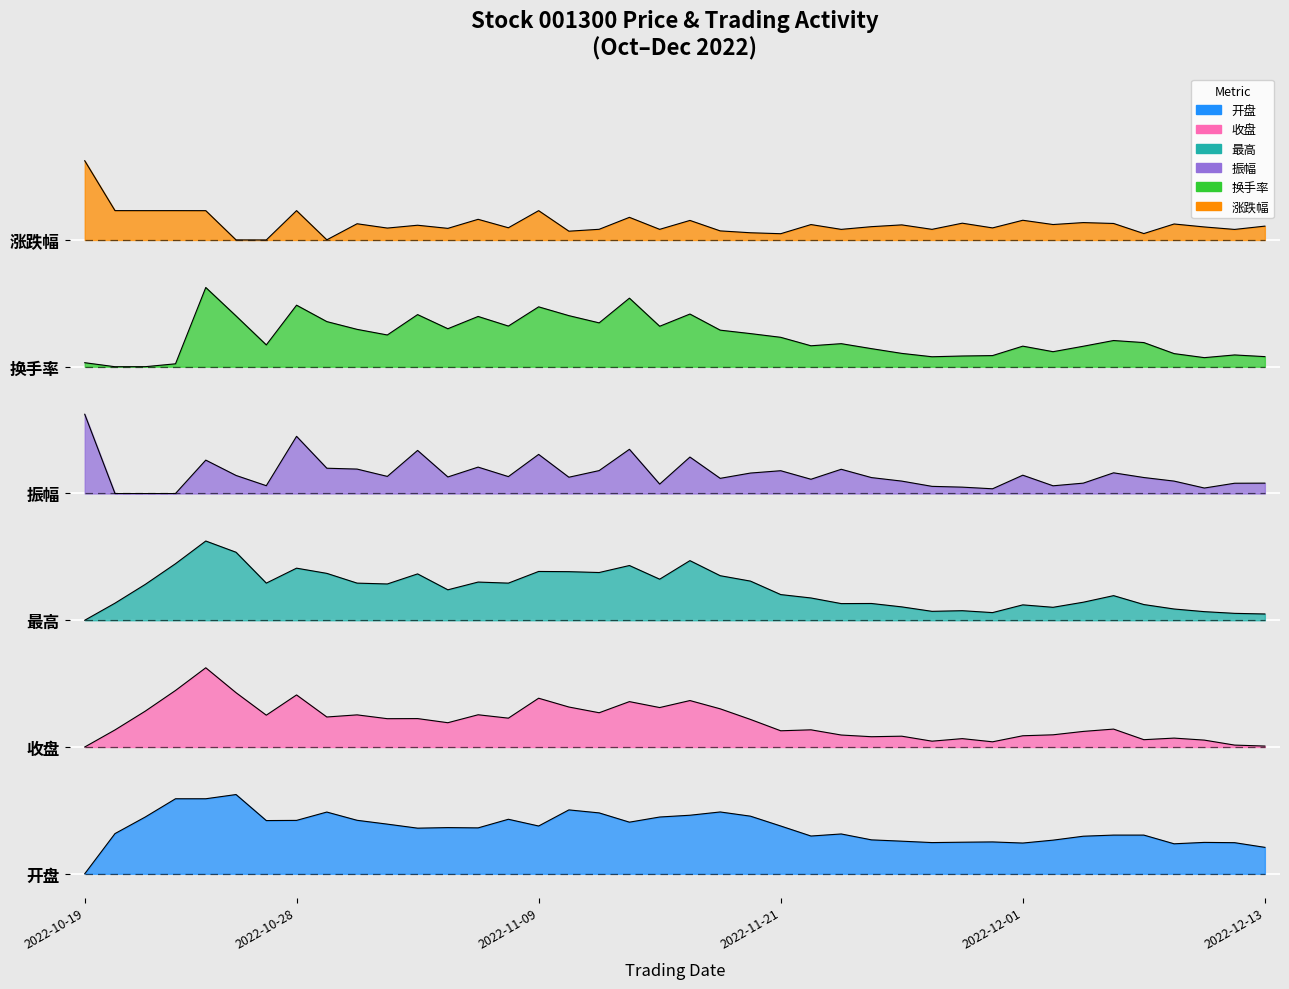

Rank the series by their average value, from lowest to highest.

开盘, 收盘, 最高, 振幅, 换手率, 涨跌幅